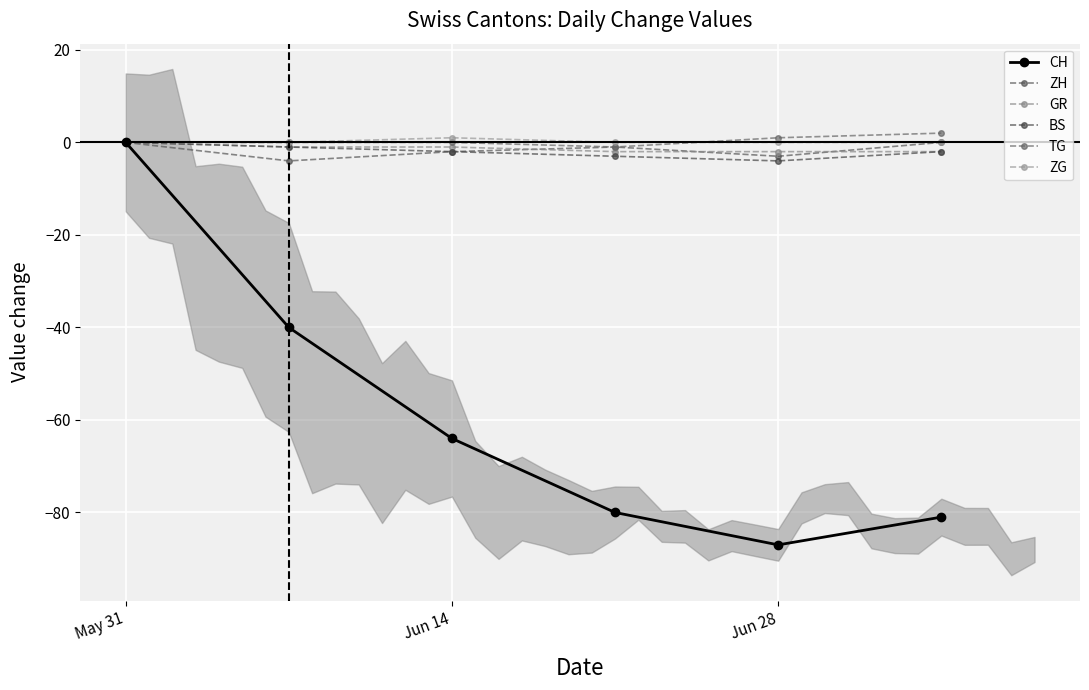

What is the average value of the GR series?

-1